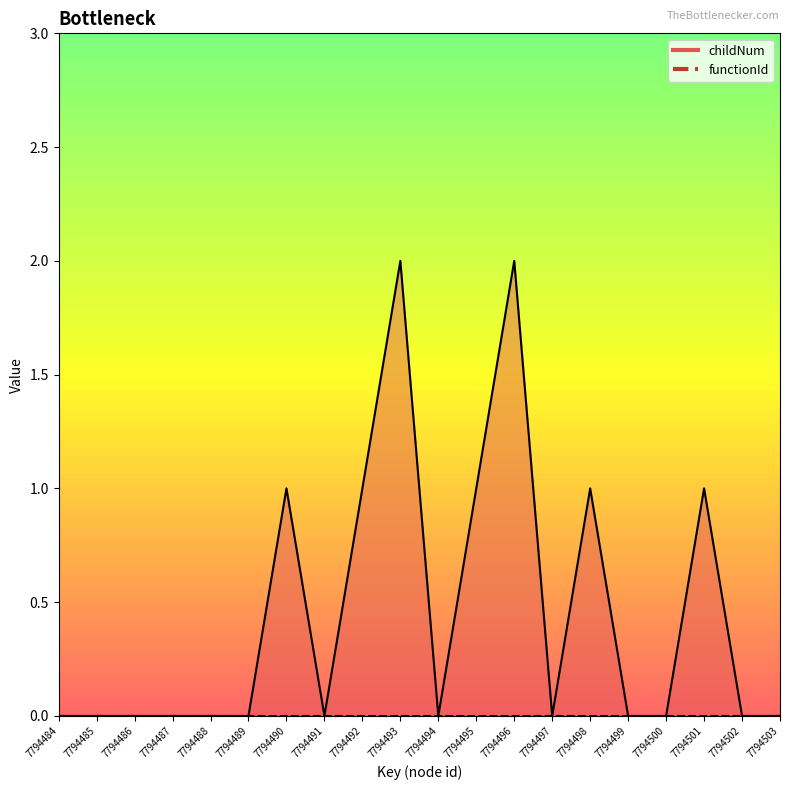

How many points are higher than both their immediate neighbors (excluding endpoints)?

5